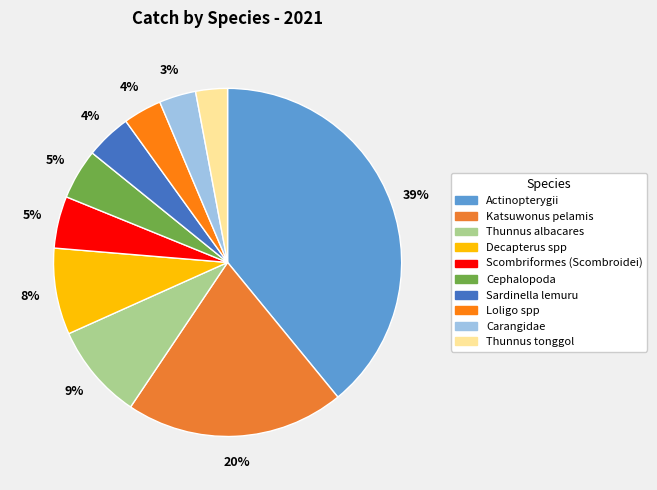

Is there a majority slice in this chart?

No